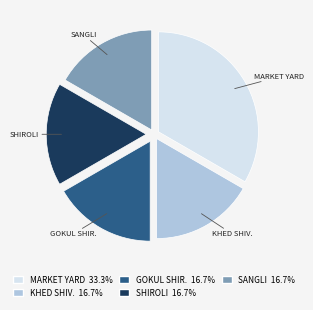

Is there any slice that represents more than half of the pie?

No